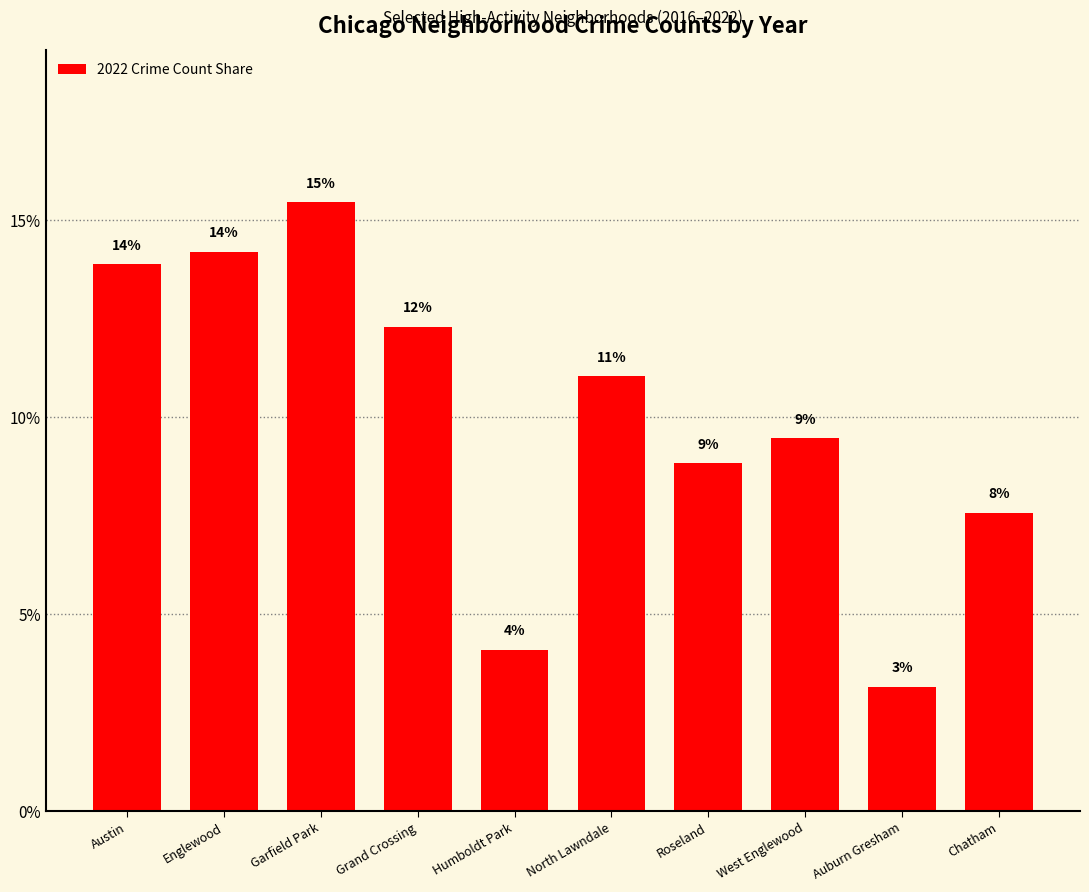

List the labels in order of value, largest first.

Garfield Park, Englewood, Austin, Grand Crossing, North Lawndale, West Englewood, Roseland, Chatham, Humboldt Park, Auburn Gresham